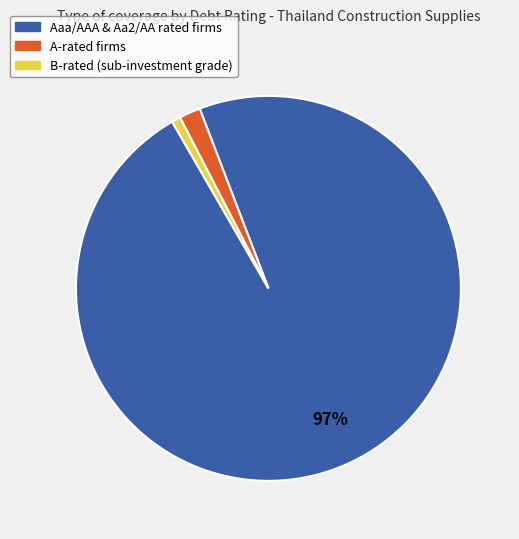

Is there a majority slice in this chart?

Yes